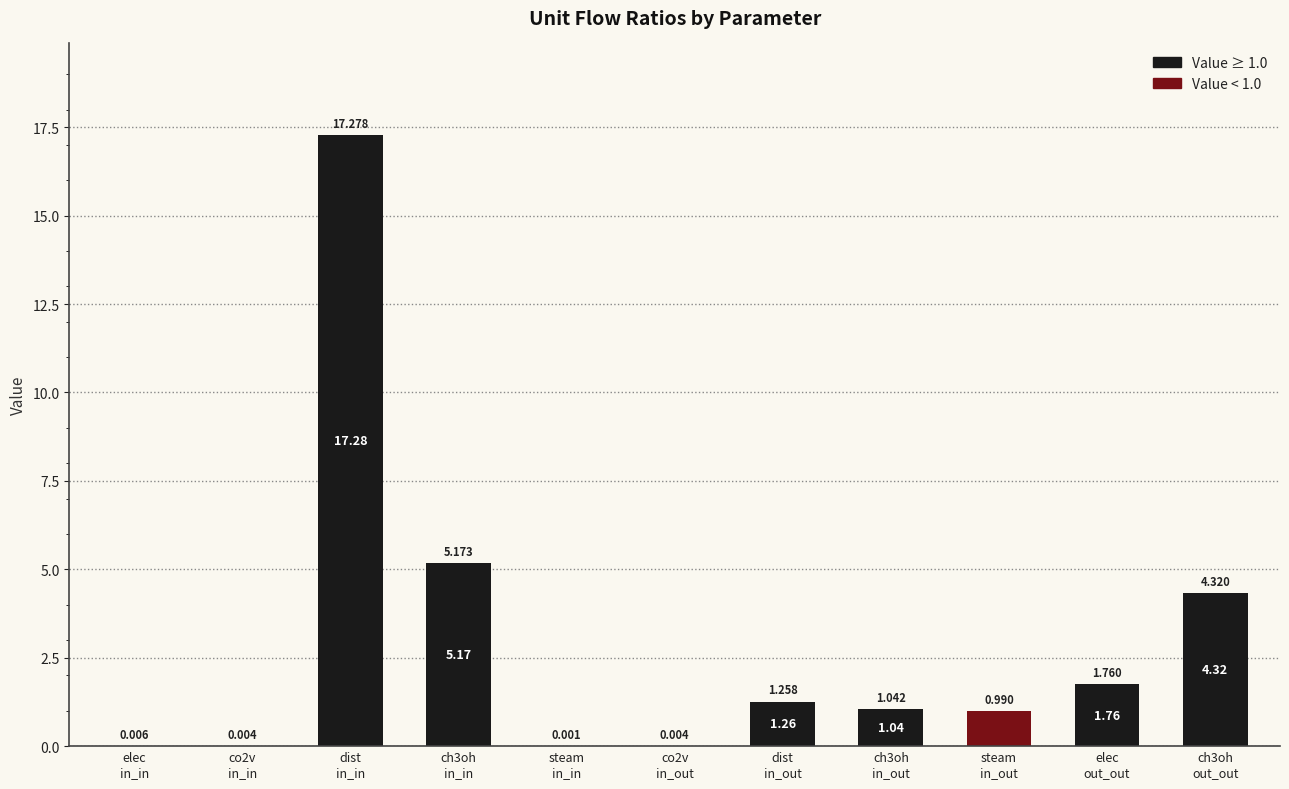

Does the chart contain stacked bars?

No